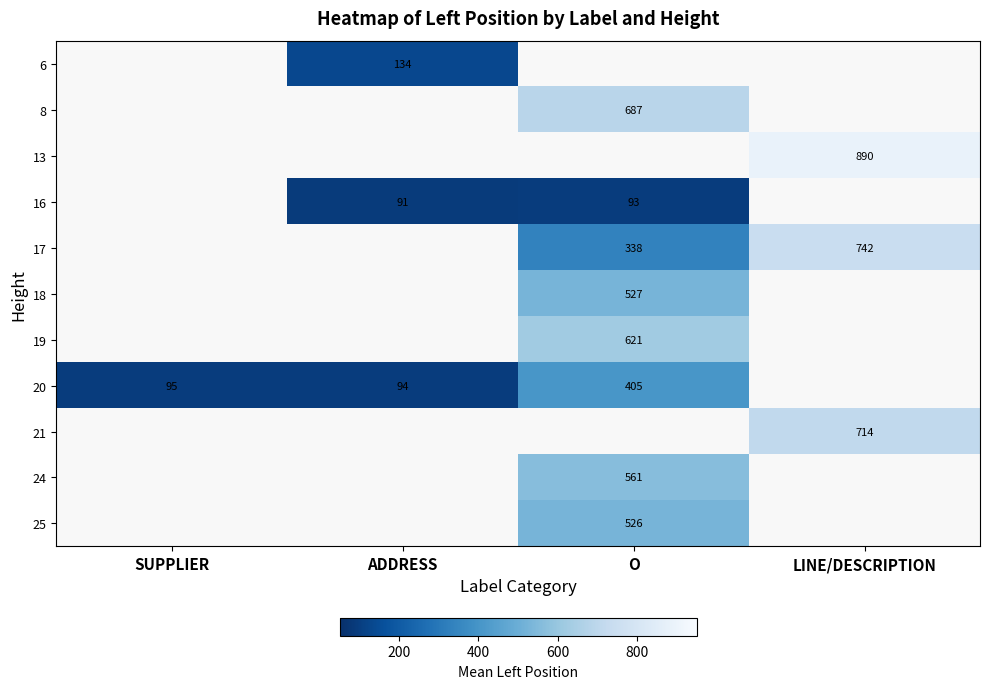

What is the spread (max minus min) of values at ADDRESS?

43.0